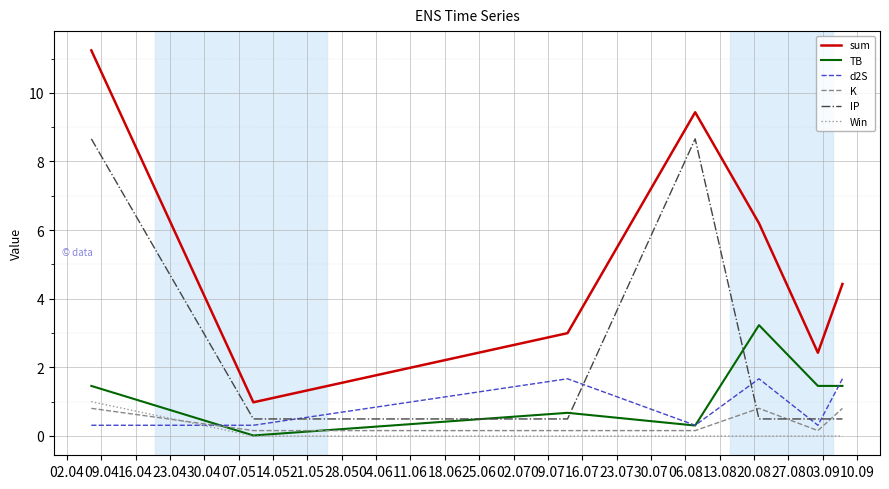

How many distinct data groups are displayed?

6